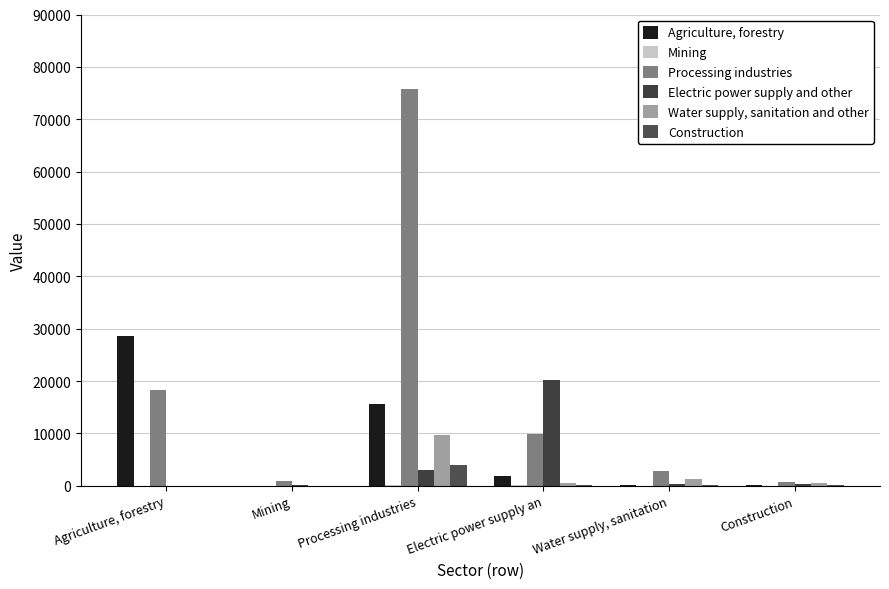

How many groups of bars are there?

6